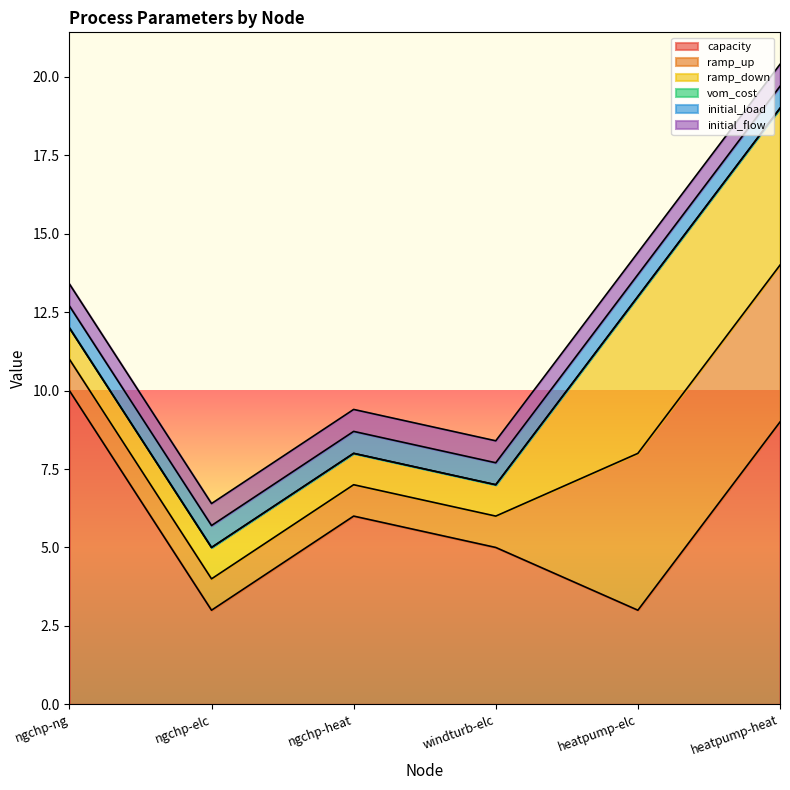

How many lines are shown in the chart?

6